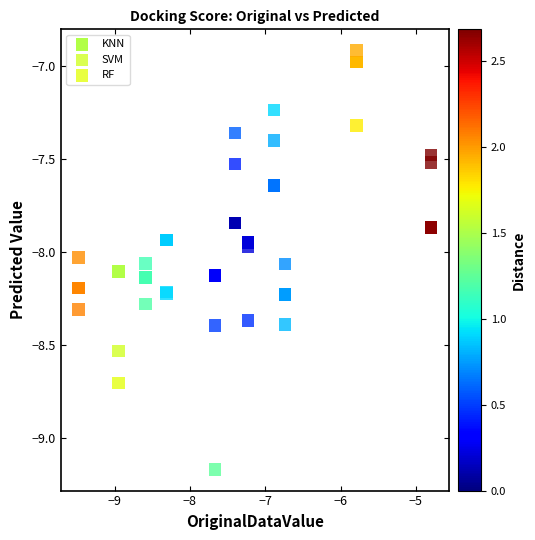

Which series contains the lowest Y value?

RF